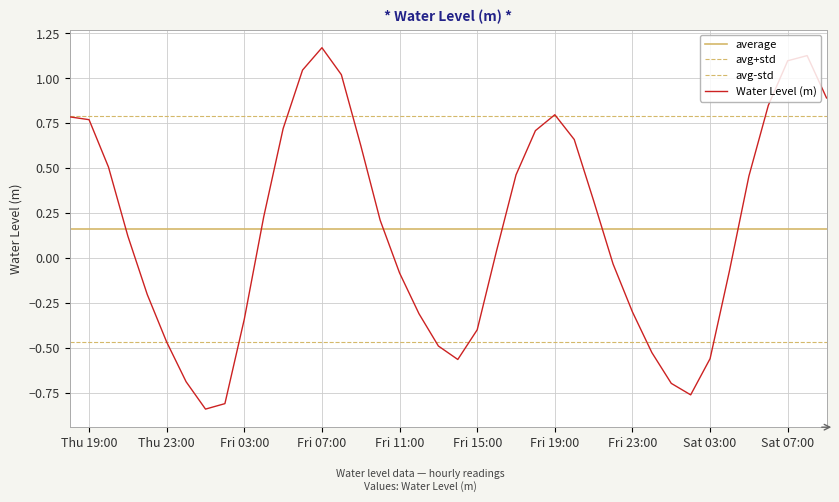

What is the value of the 40th point from the left?

0.9